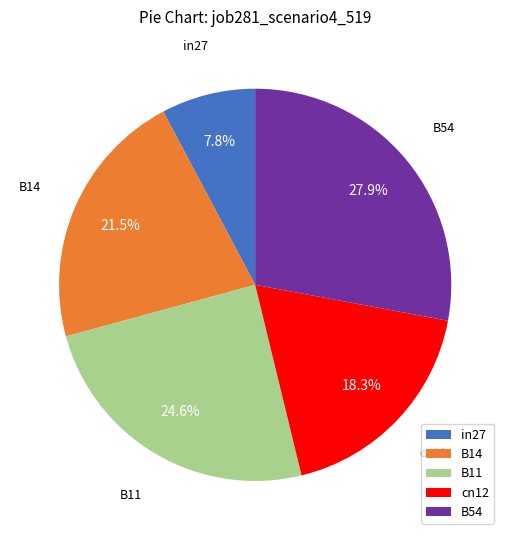

Combined, do B11 and cn12 account for over 50%?

No